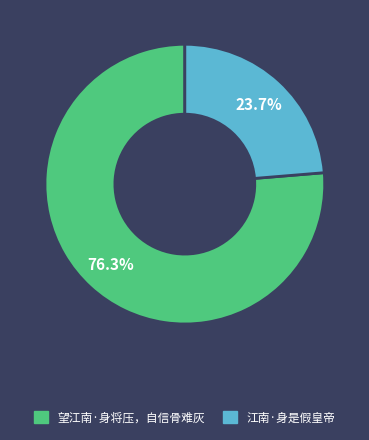

What is the smallest slice in the pie chart?

江南·身是假皇帝